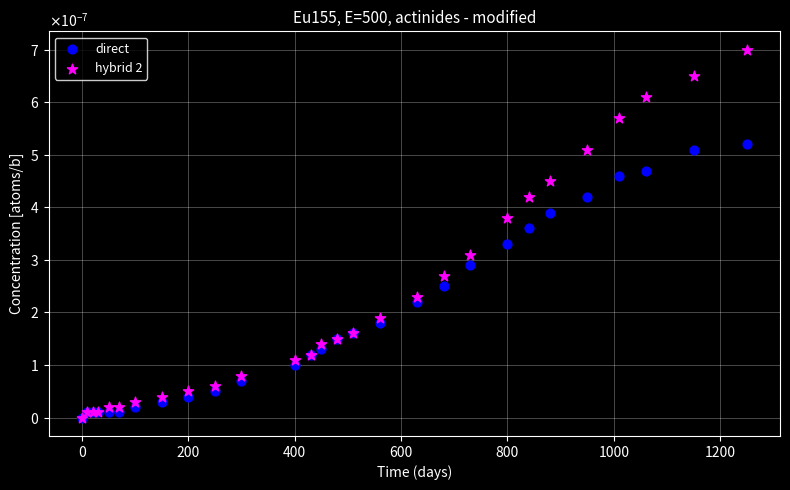

What are all the series names shown in the legend?

direct, hybrid 2